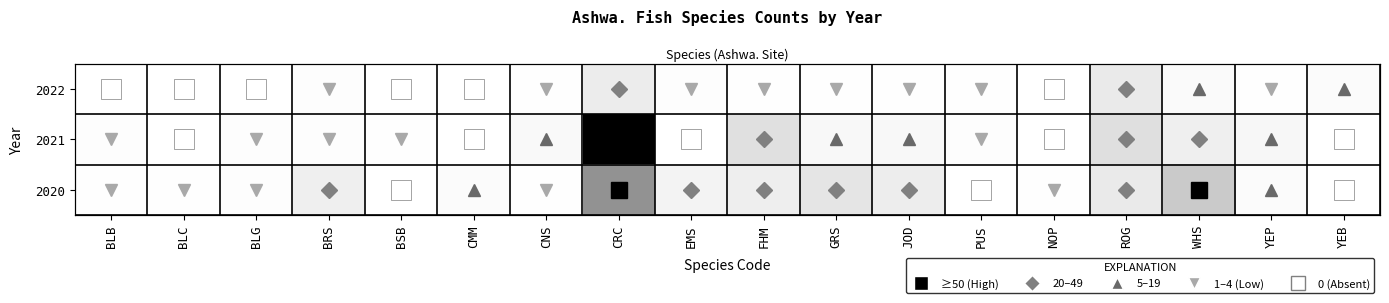

Count the number of data series in this chart.

3